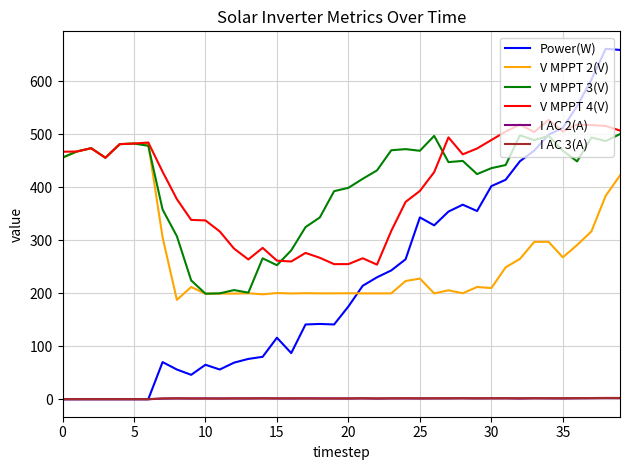

True or false: I AC 3(A) and V MPPT 2(V) intersect in this chart.

False